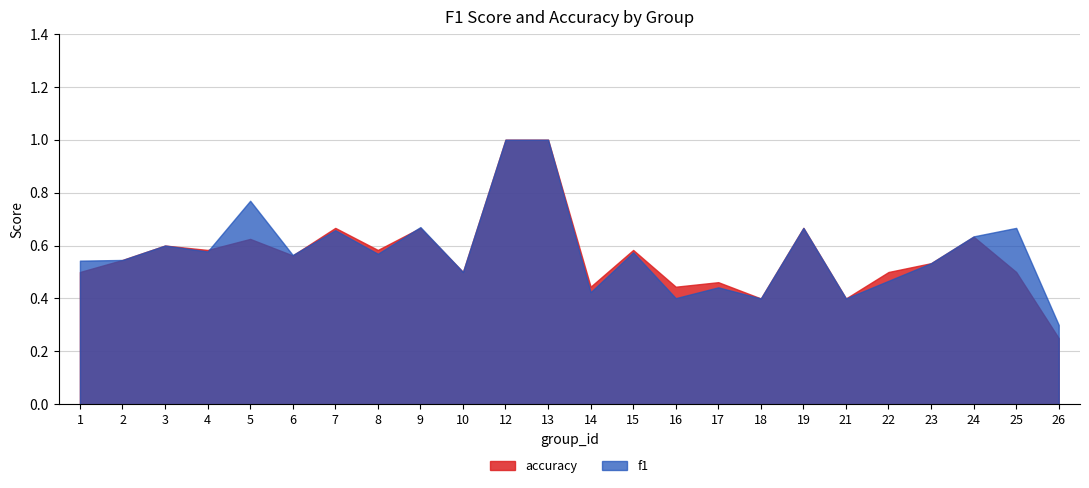

Which series ends up on top after the final intersection of f1 and accuracy?

f1